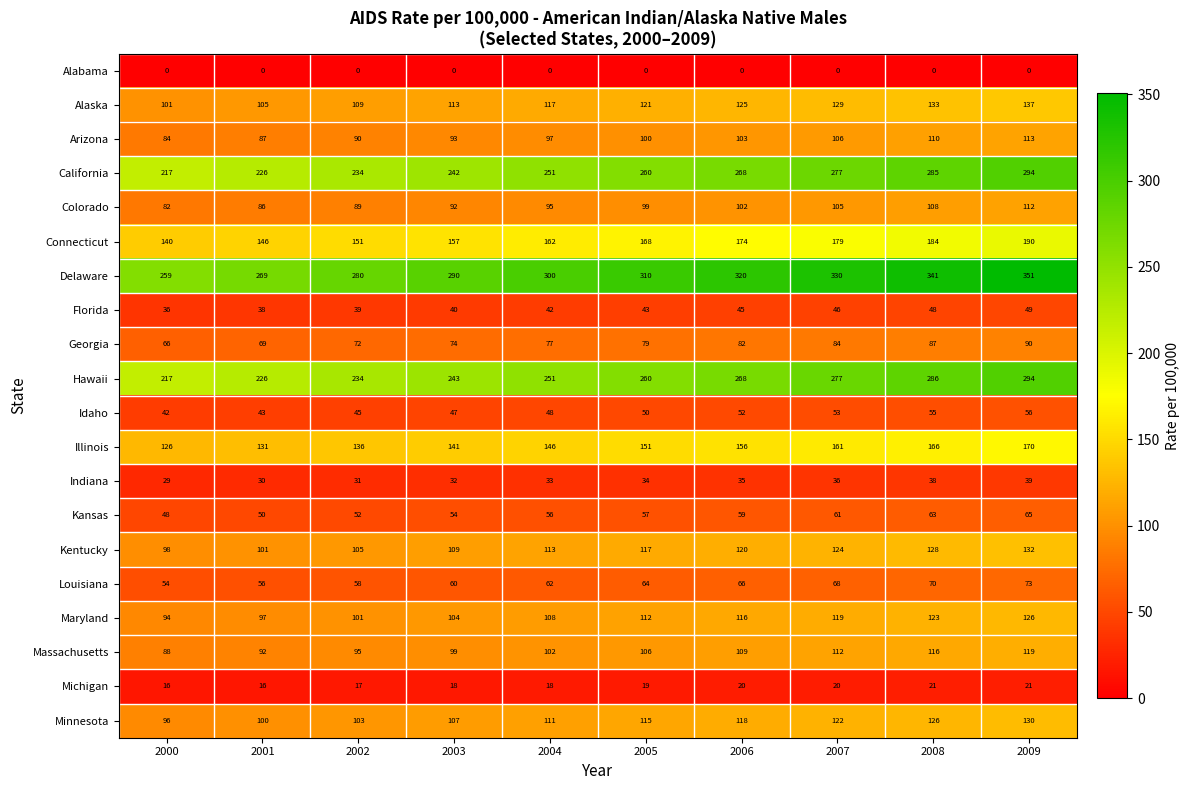

Is the value of Minnesota at 2007 greater than the value of Georgia at 2003?

Yes